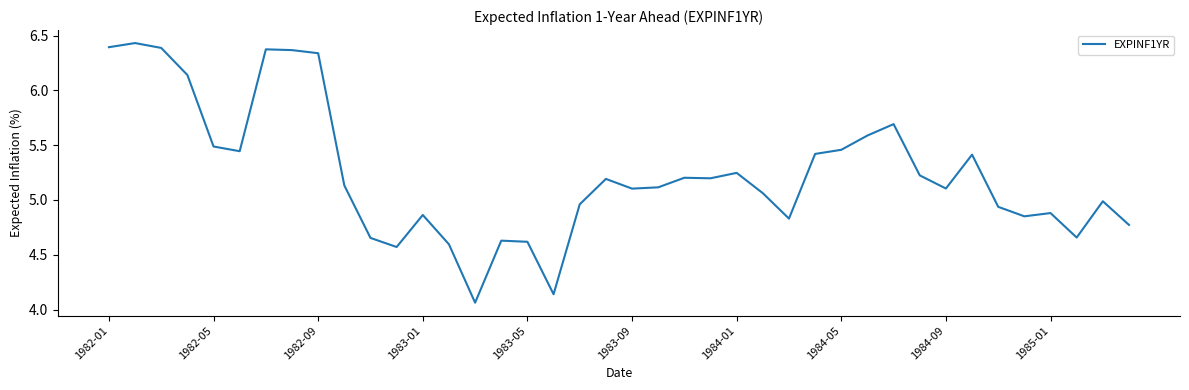

What is the difference between the maximum and minimum values?

2.4